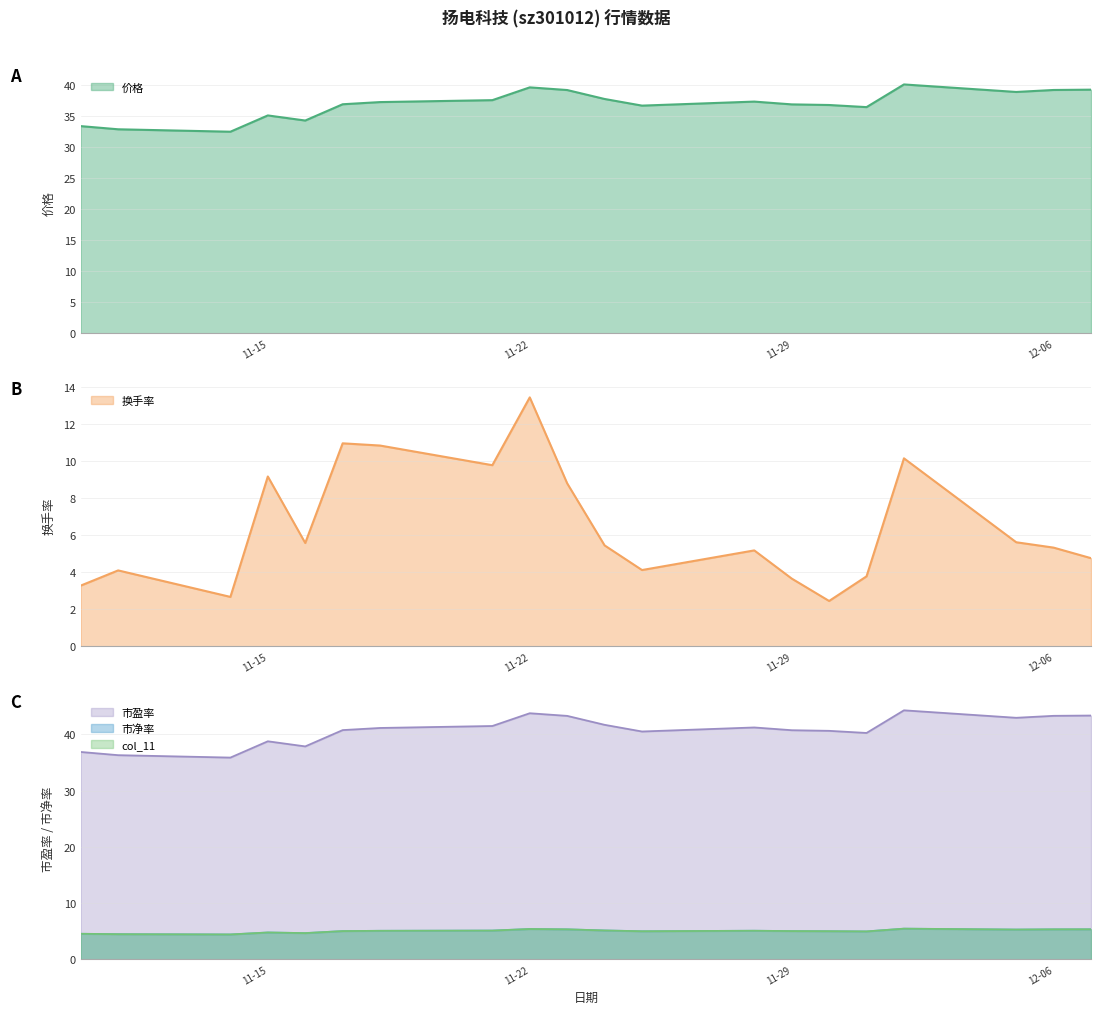

Is it true that 价格 equals 61.8 at 11-15?

False